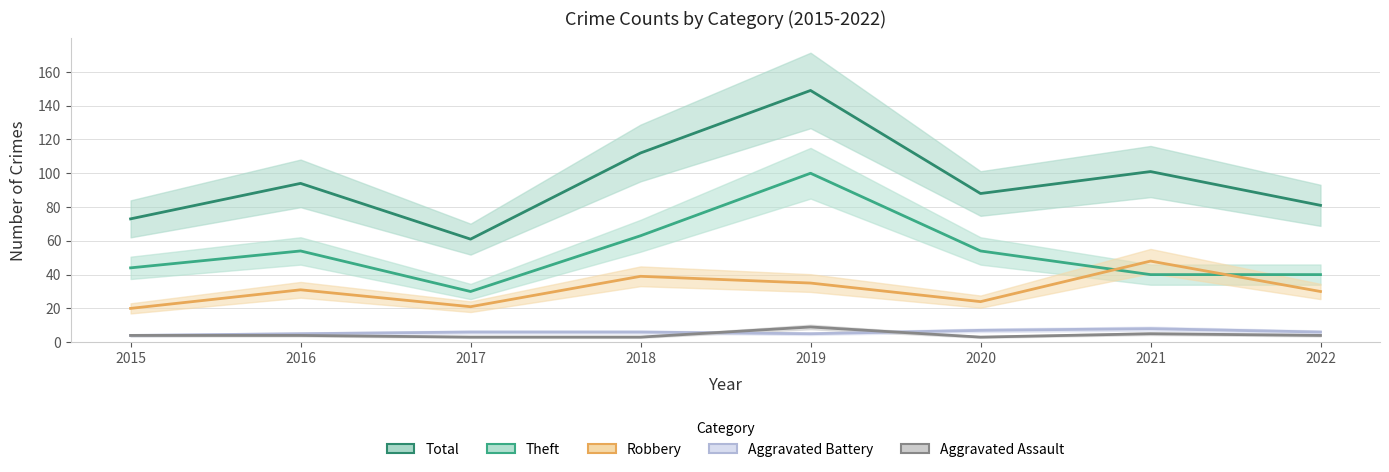

How many lines are shown in the chart?

5